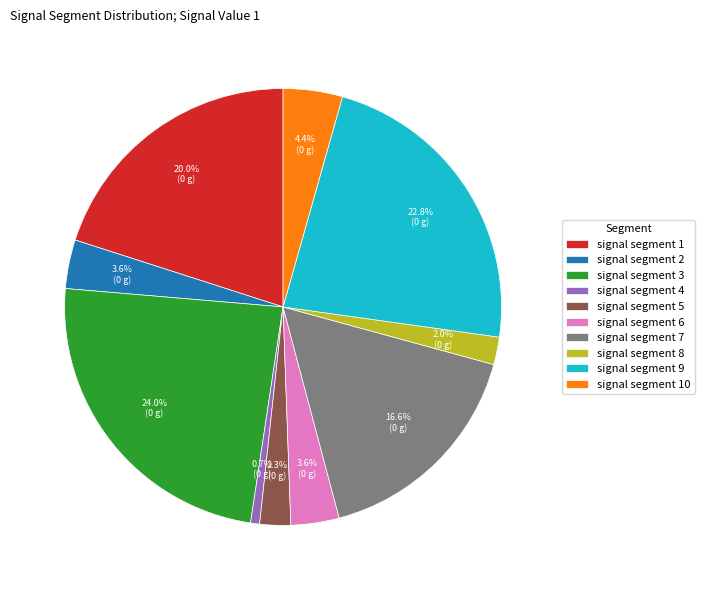

Count the number of slices in the pie.

10